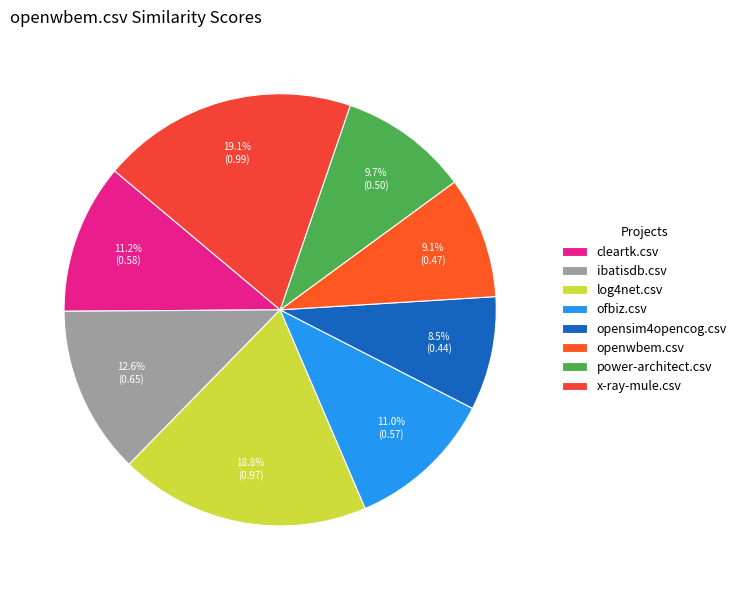

How much of the chart is everything except x-ray-mule.csv?

80.9%